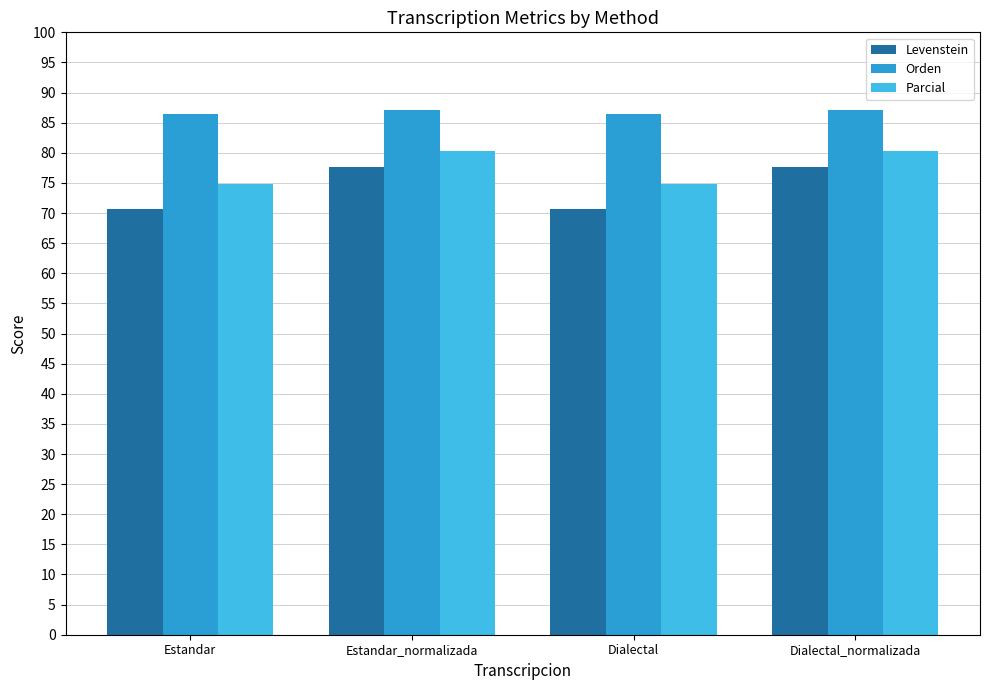

At which category is the sum across all series the highest?

Estandar_normalizada